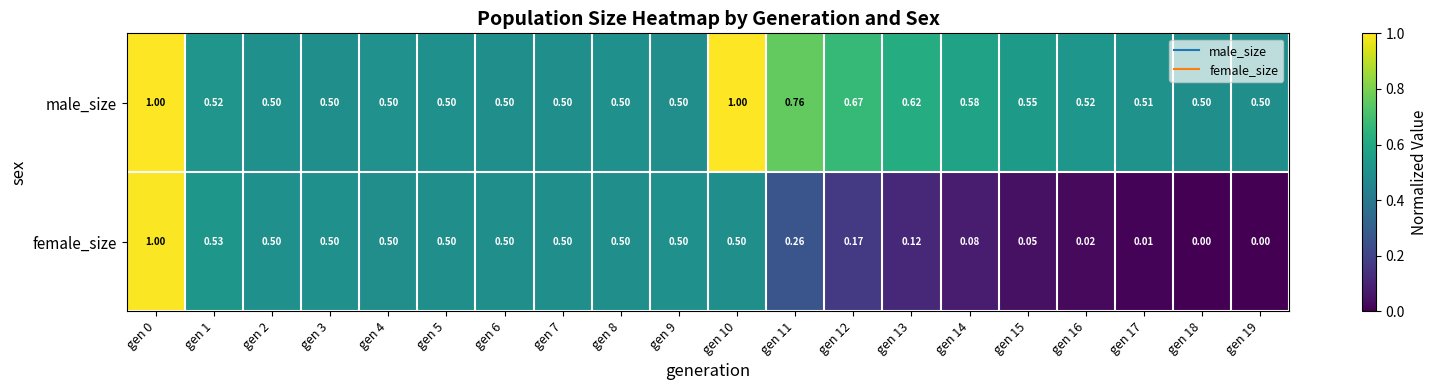

Which series has the largest total across all categories?

male_size